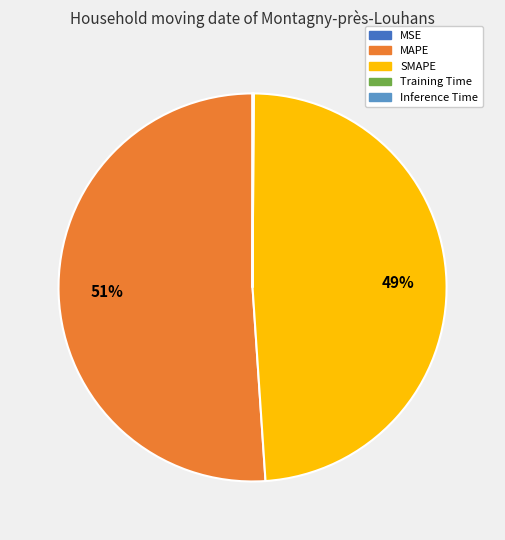

What is the ratio of the value at SMAPE to the value at MAPE?

1.0